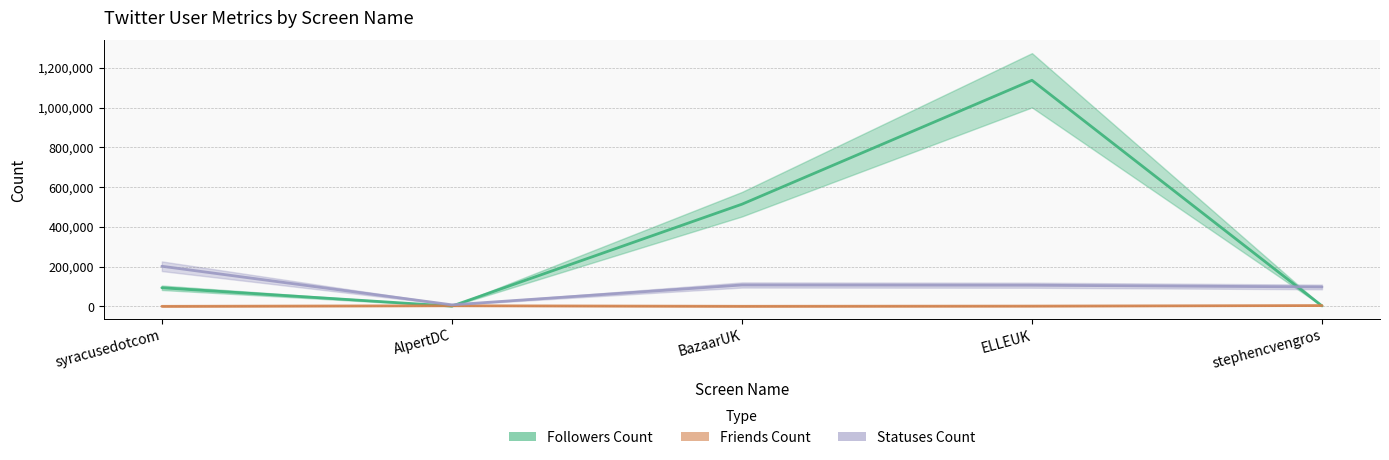

True or false: Statuses Count and Friends Count cross at least once.

False